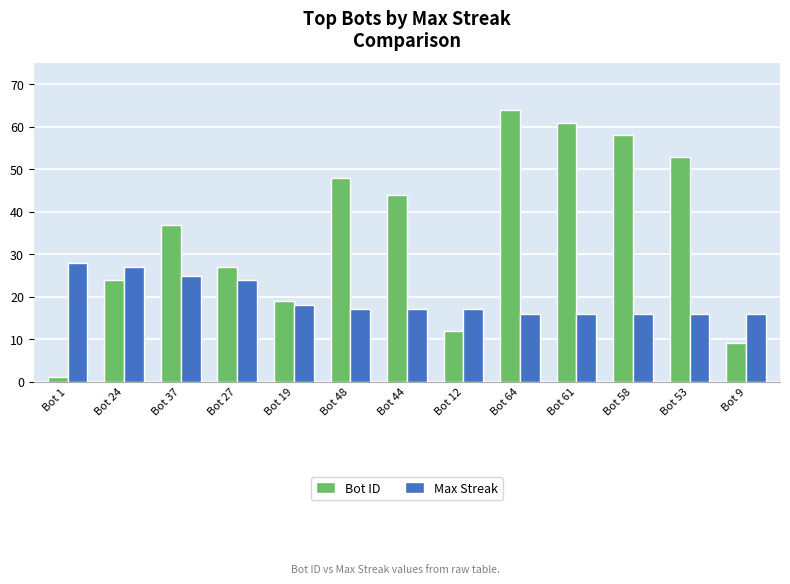

Which label corresponds to the largest value in the chart?

Bot 64